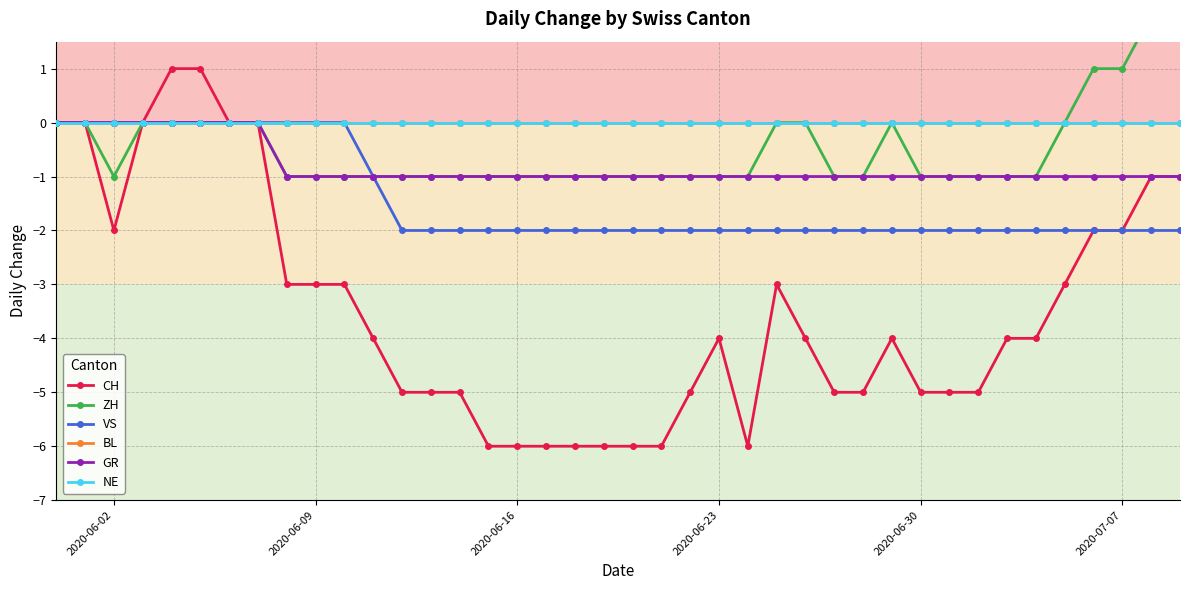

Is this an area chart (filled region under the line)?

No